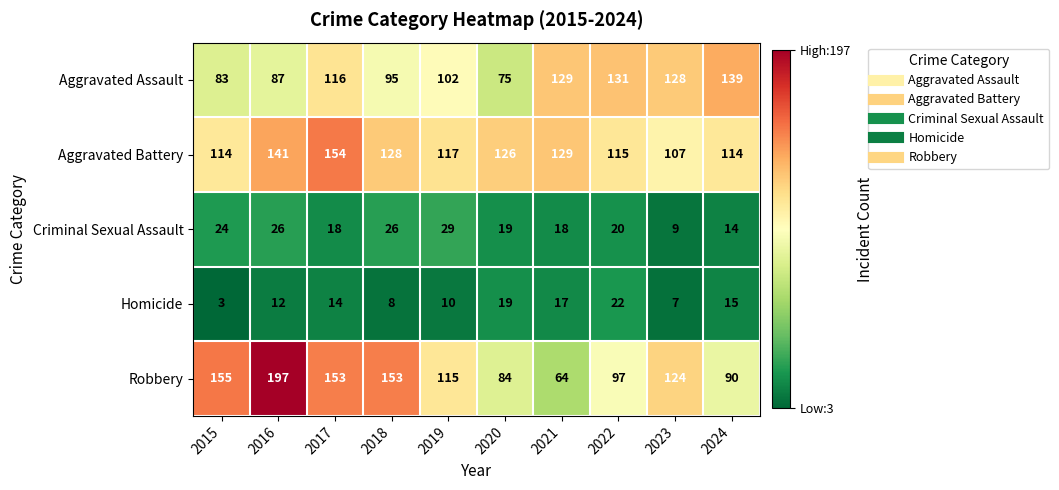

What is the greatest value displayed?

197